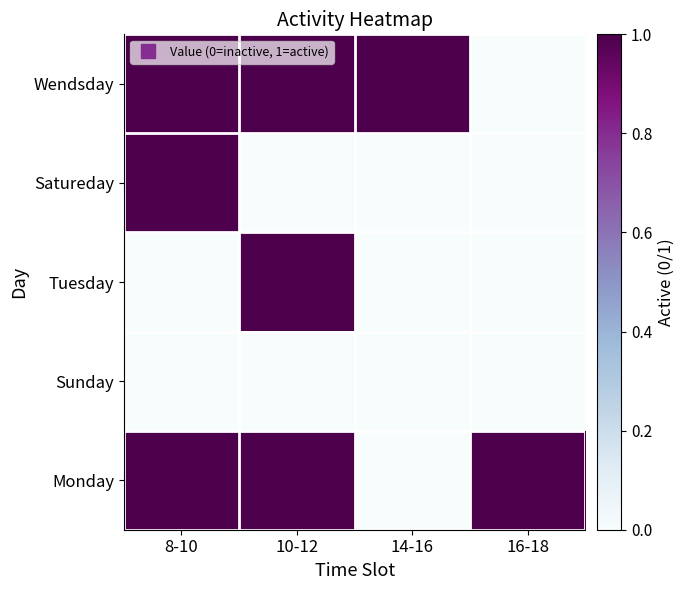

Reading left to right, what are all the values shown in this chart?

Wendsday: 8-10=1	10-12=1	14-16=1	16-18=0
Satureday: 8-10=1	10-12=0	14-16=0	16-18=0
Tuesday: 8-10=0	10-12=1	14-16=0	16-18=0
Sunday: 8-10=0	10-12=0	14-16=0	16-18=0
Monday: 8-10=1	10-12=1	14-16=0	16-18=1